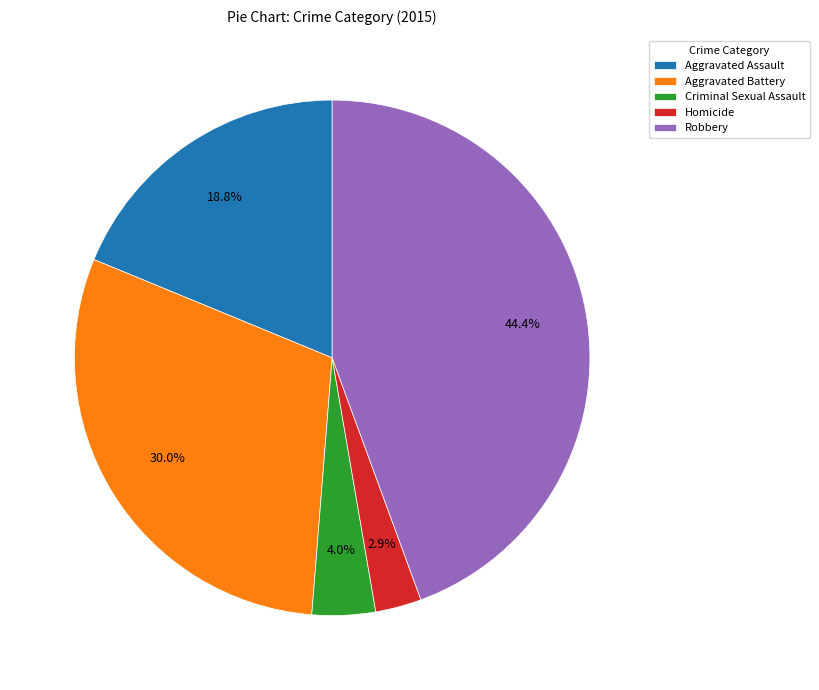

The Robbery slice represents 52% of the pie. True or false?

False